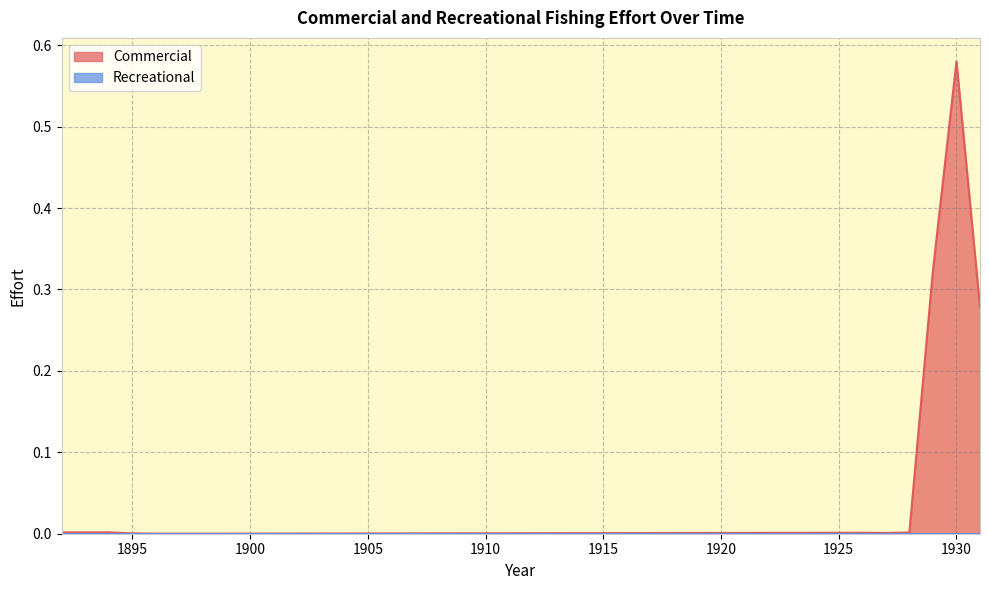

How many lines are shown in the chart?

2